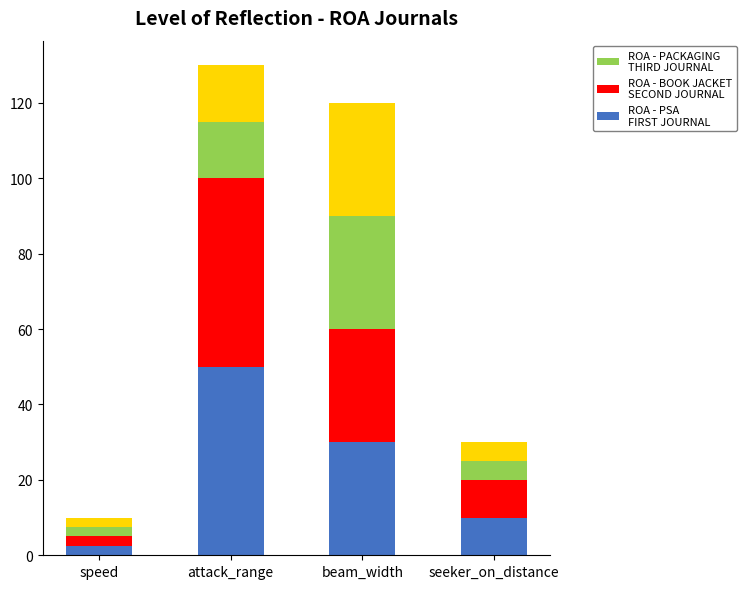

What is the total value across all series at seeker_on_distance?

30.0